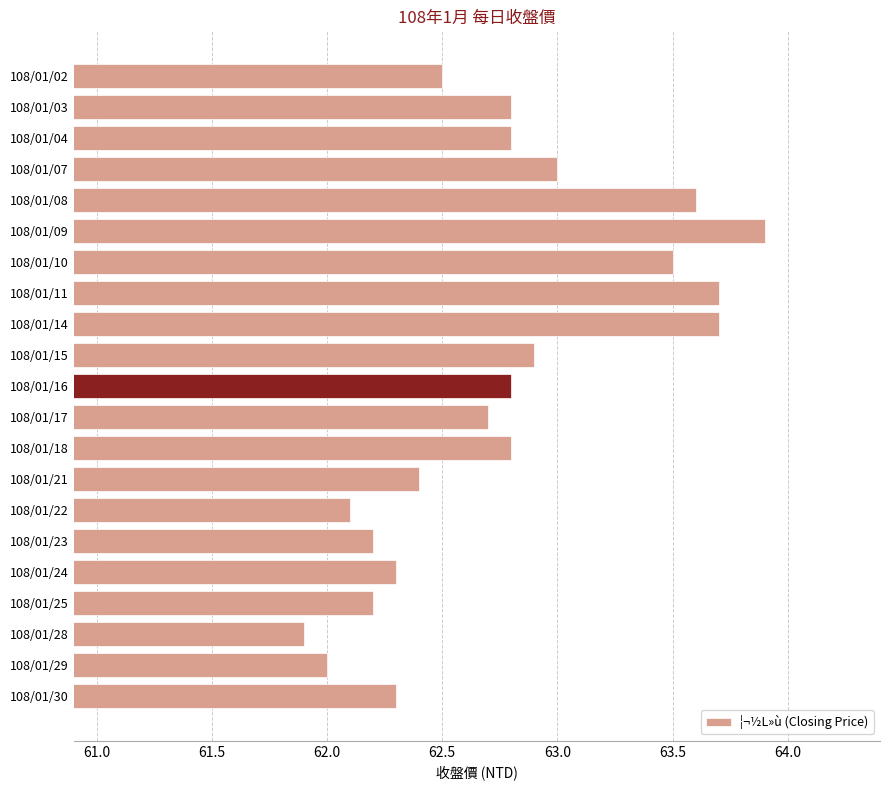

What is the difference between the maximum and minimum values?

2.0